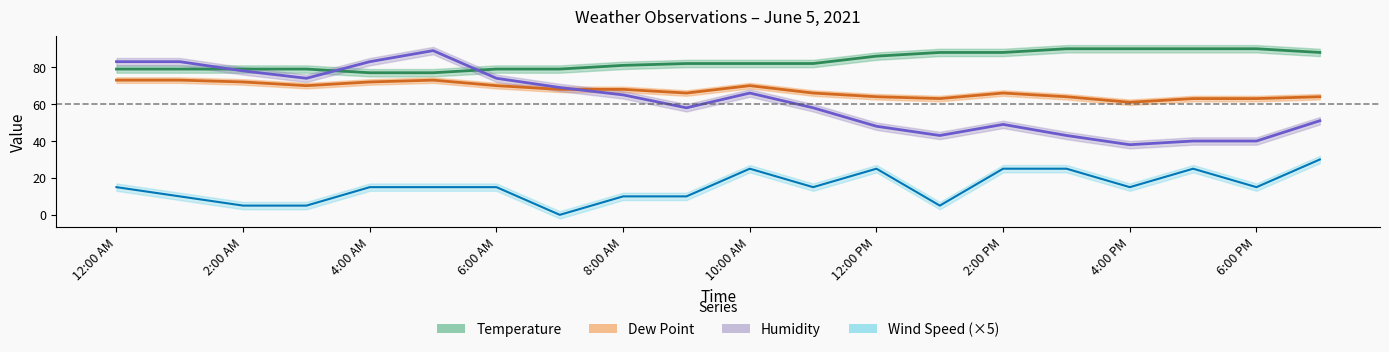

How many Wind Speed values are between 10 and 25?

15